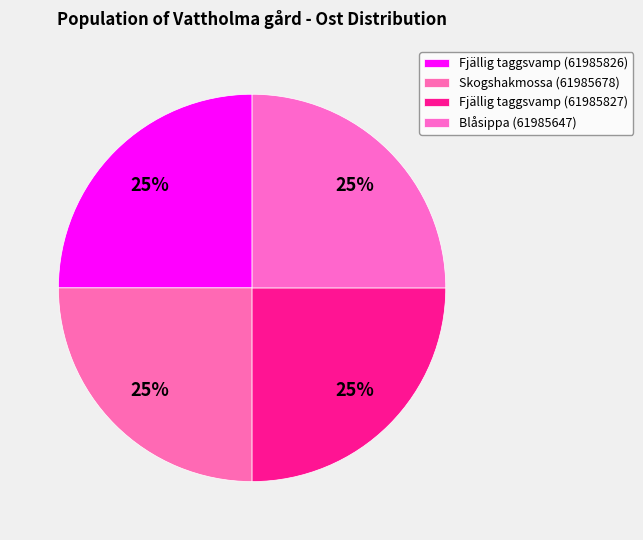

Is there a majority slice in this chart?

No